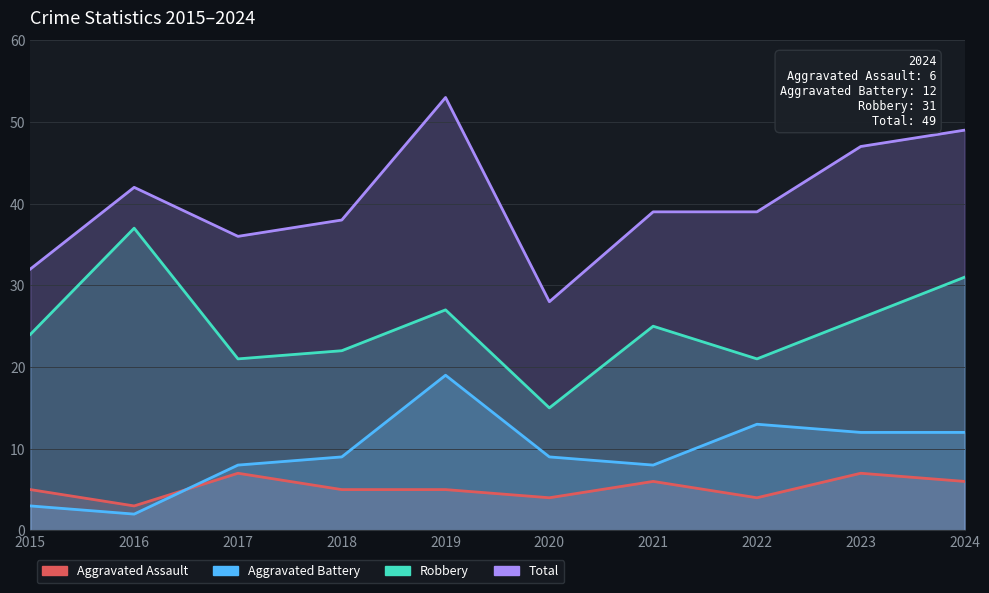

True or false: Total has a value of 38 at 2018.

True